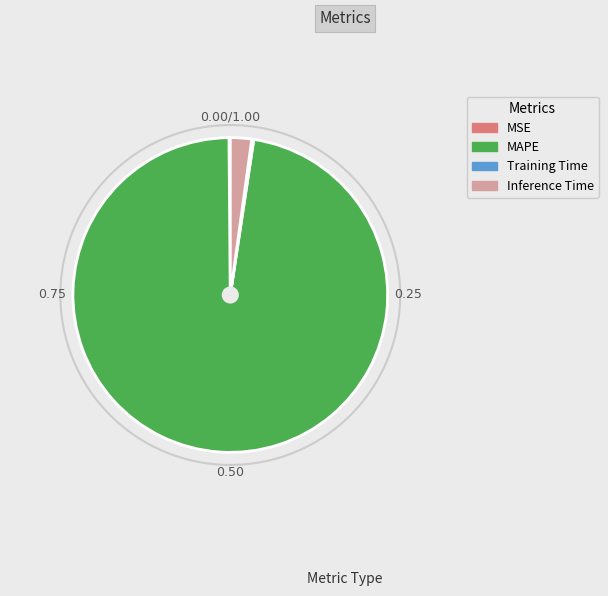

Is MAPE the majority of the pie?

Yes